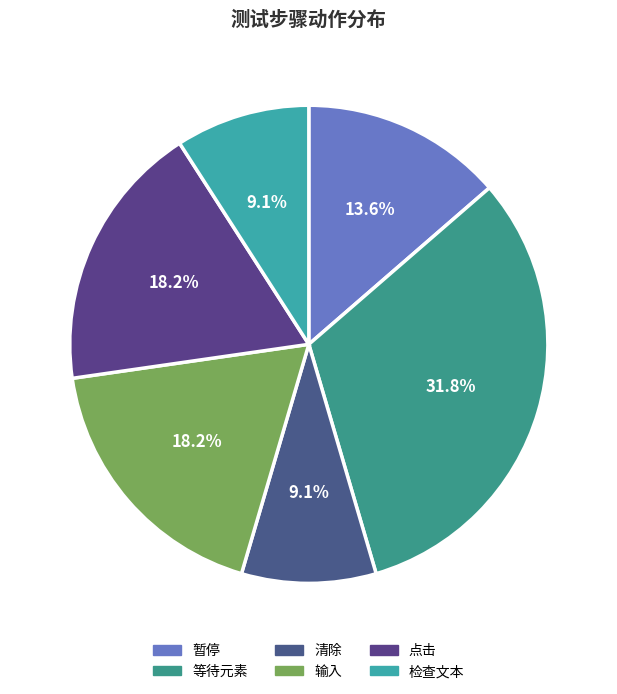

Which slice is the smallest?

清除